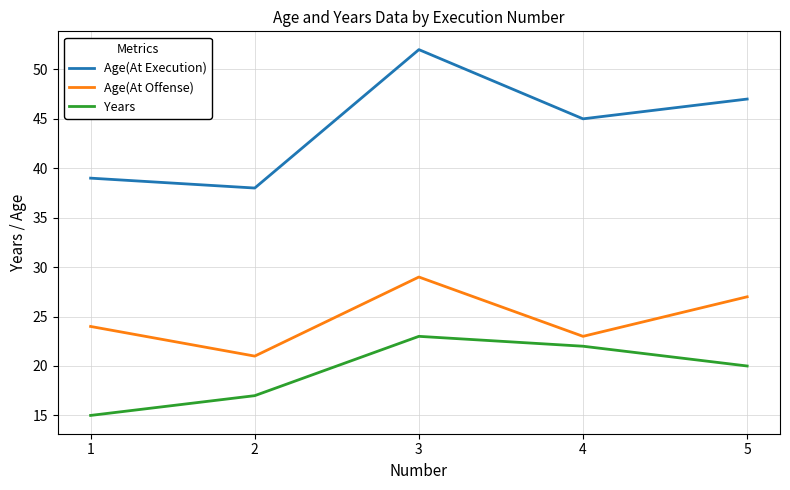

List the series in order of their peak value, lowest first.

Years, Age(At Offense), Age(At Execution)